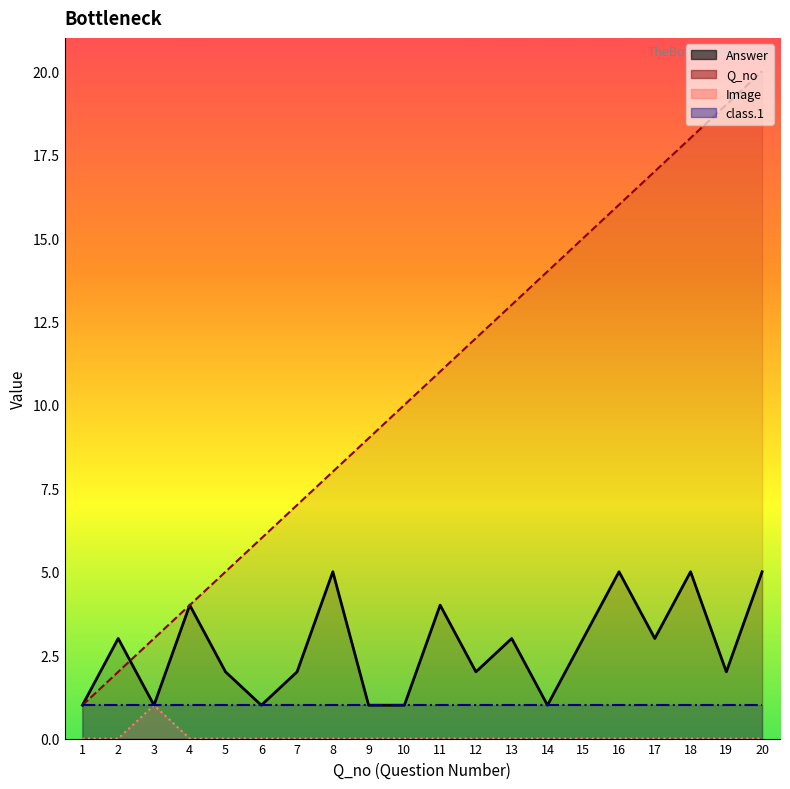

At which label does Image reach its peak?

3